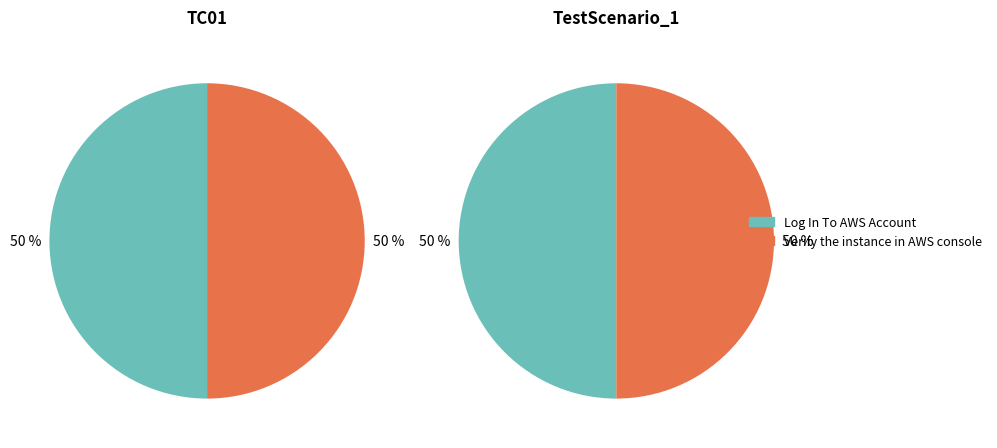

Rank the categories by value from highest to lowest.

Verify the instance in AWS console, Log In To AWS Account